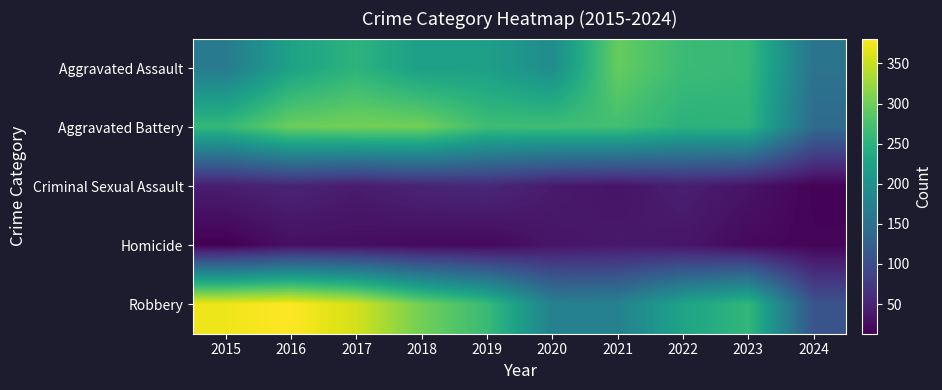

Which series has the largest total across all categories?

Robbery